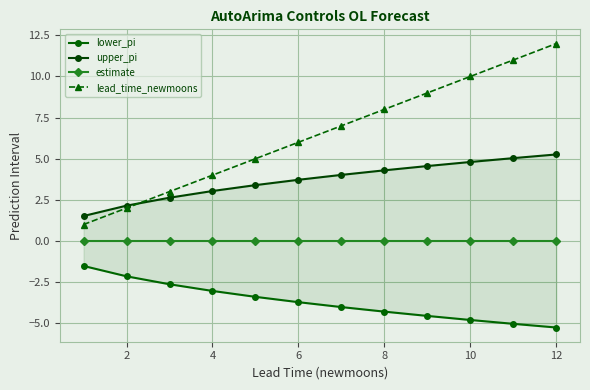

How many series are shown in this chart?

4